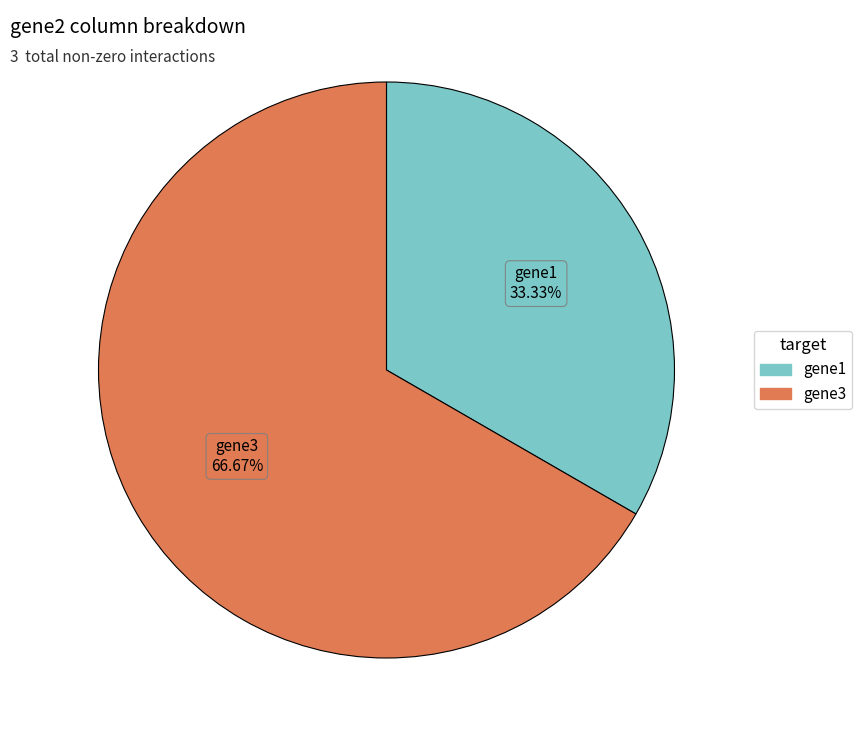

To the nearest percent, what is the difference between the largest and smallest slice percentages?

33%